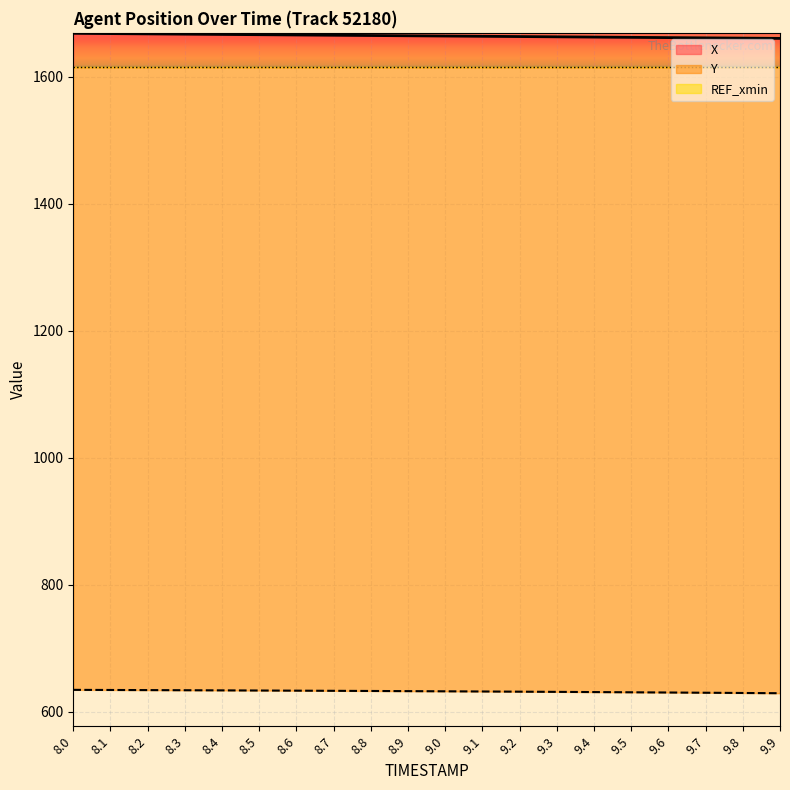

What is the label of the 11th point from the left?

9.0